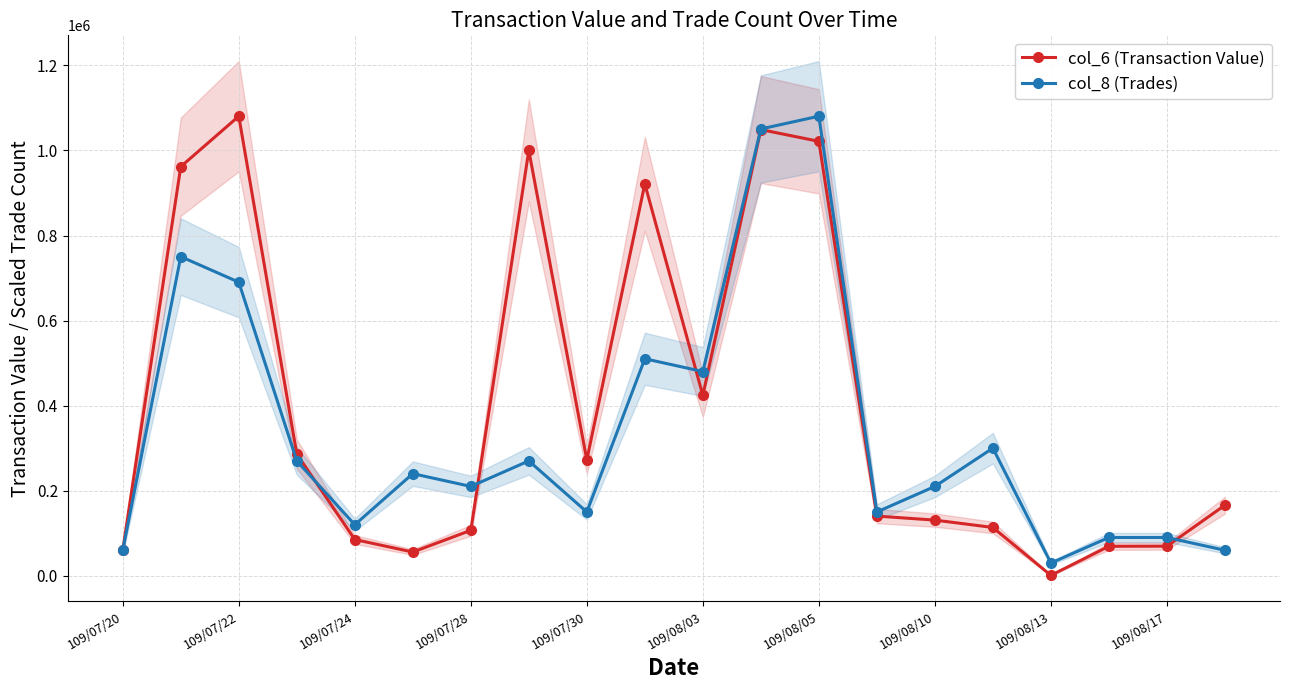

Is it true that col_6 (Transaction Value) equals 121228.1 at 17?

False